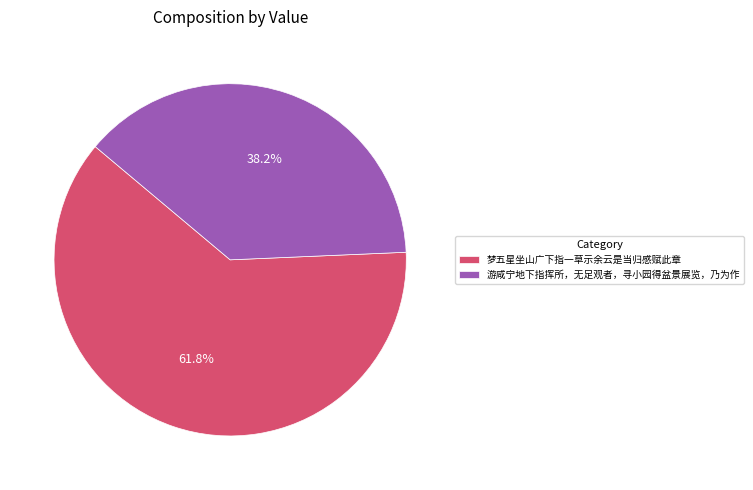

Combined, what portion of the pie is 游咸宁地下指挥所，无足观者，寻小园得盆景展览，乃为作 and 梦五星坐山广下指一草示余云是当归感赋此章?

100.0%